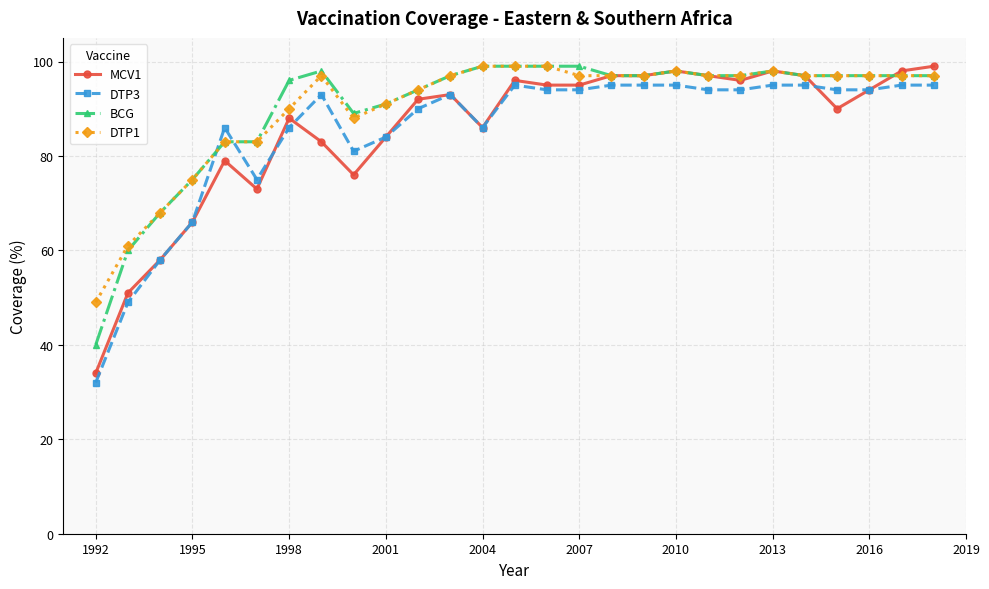

True or false: DTP3 and BCG intersect in this chart.

True